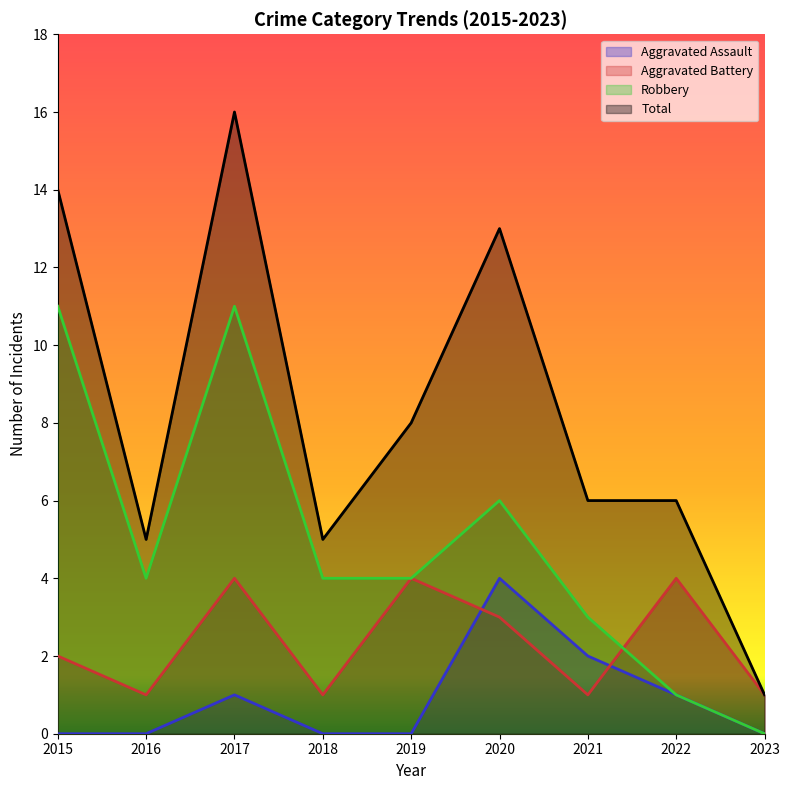

What is the greatest value displayed?

16